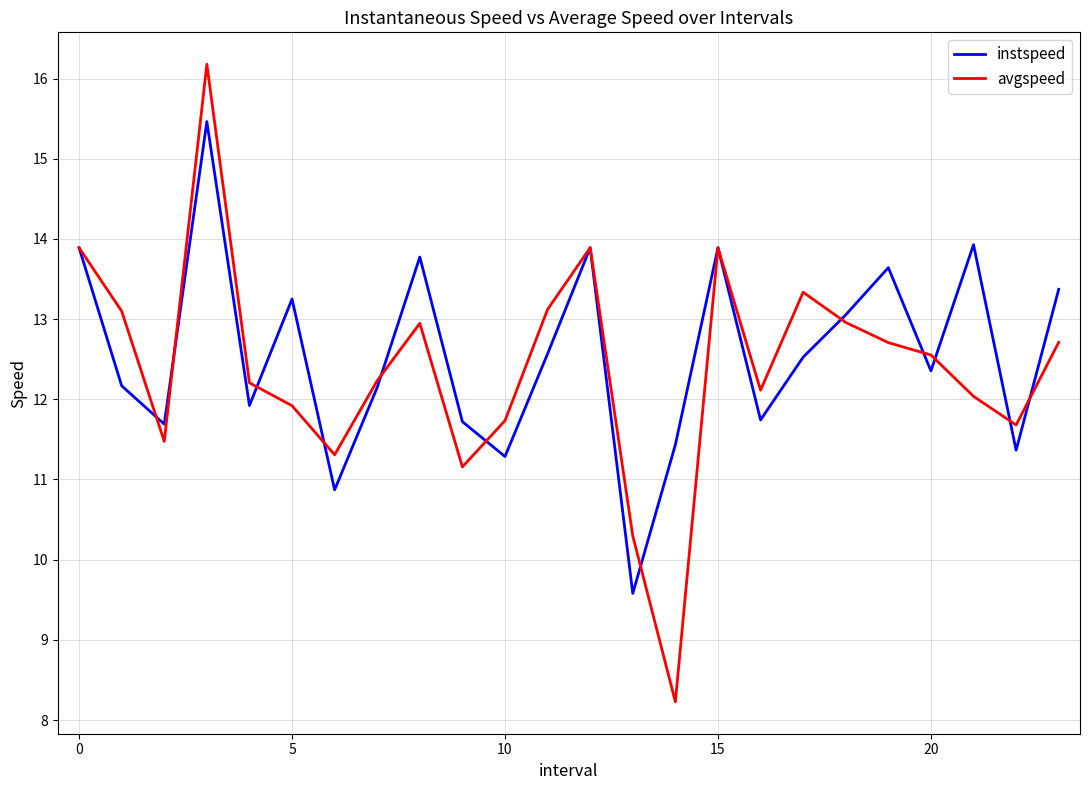

Which series has the largest total across all categories?

instspeed